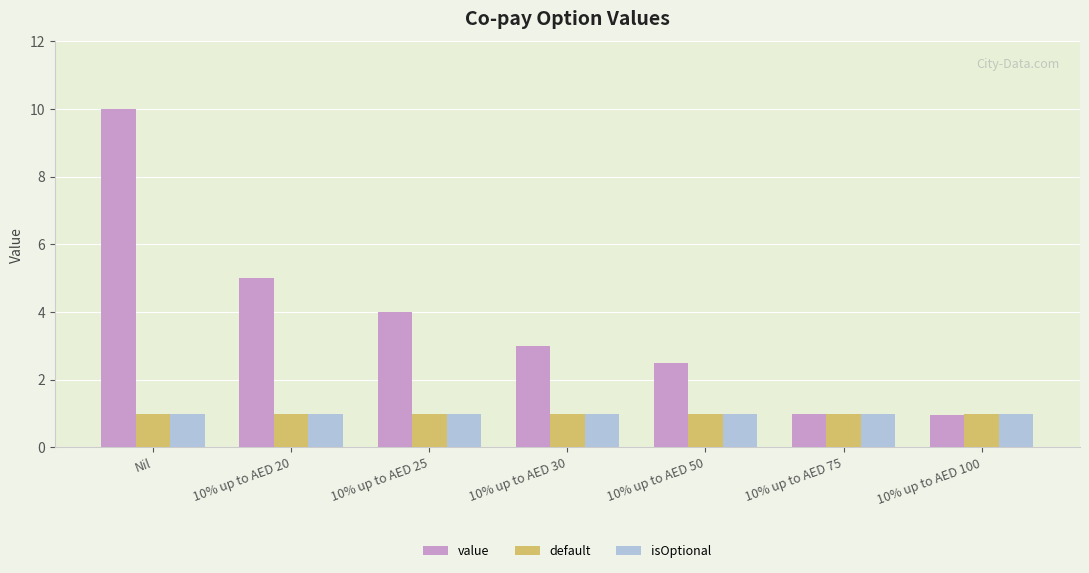

What is the label of the 4th bar from the left?

10% up to AED 30